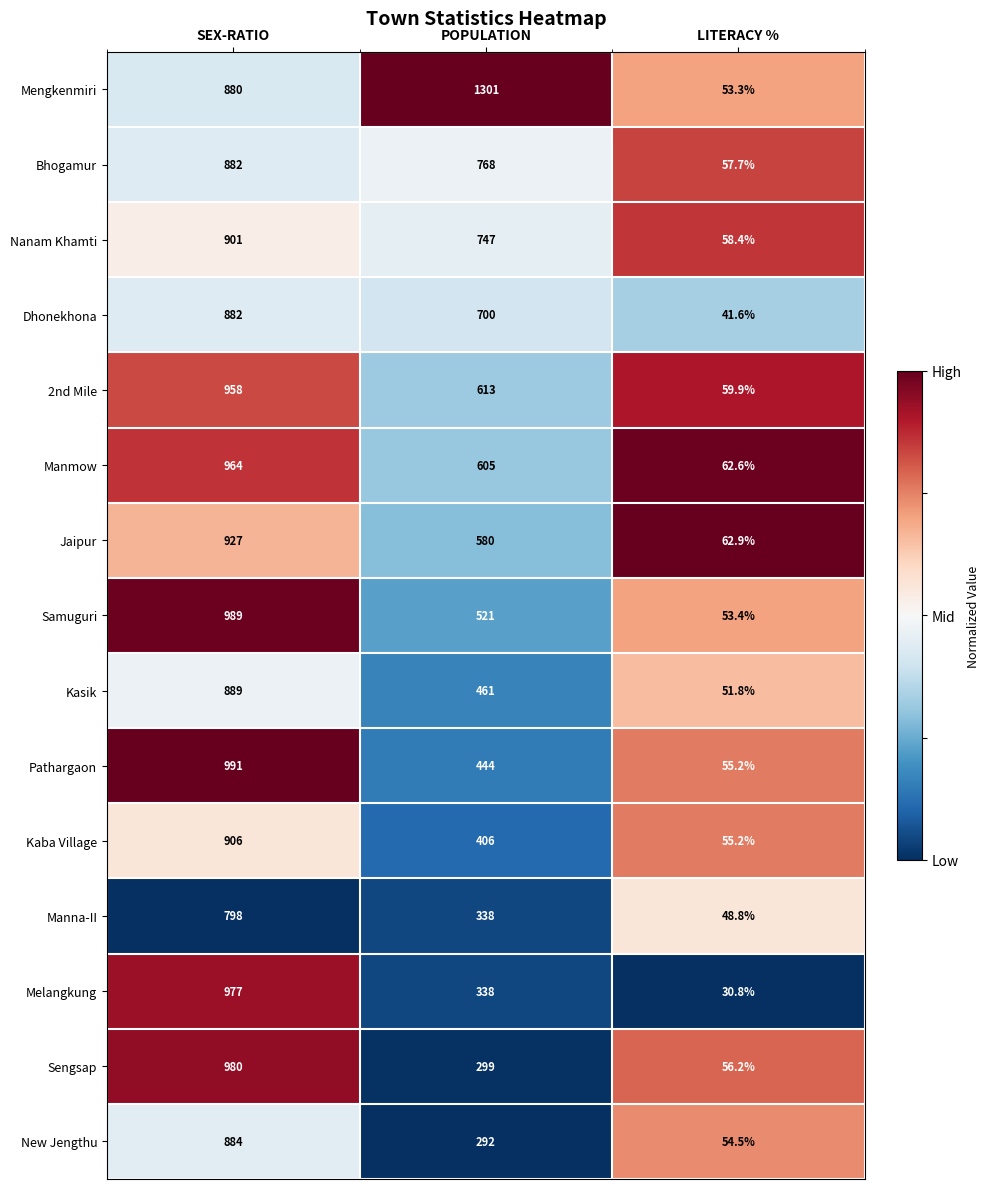

What is the sum of the Mengkenmiri values at SEX-RATIO and LITERACY %?

933.3